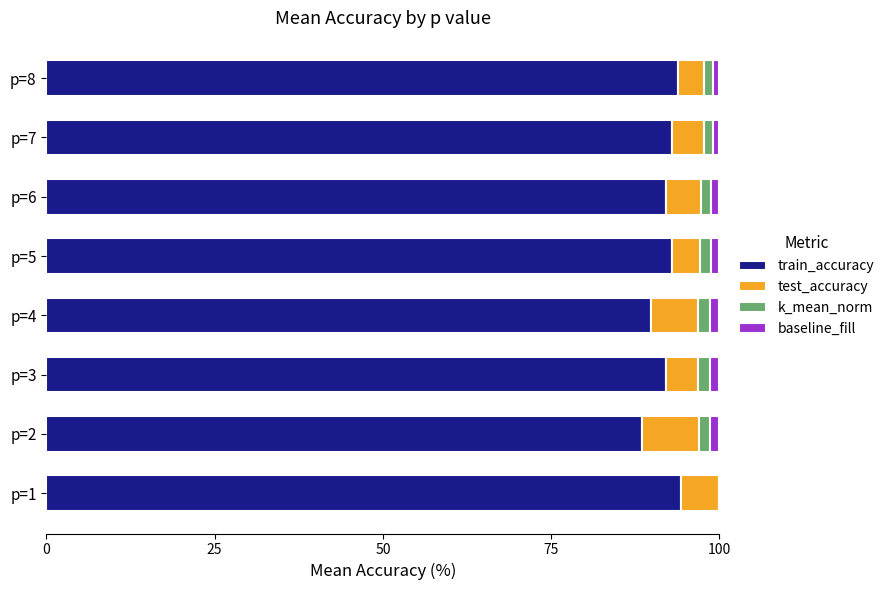

What is the sum of all train_accuracy values?

736.0